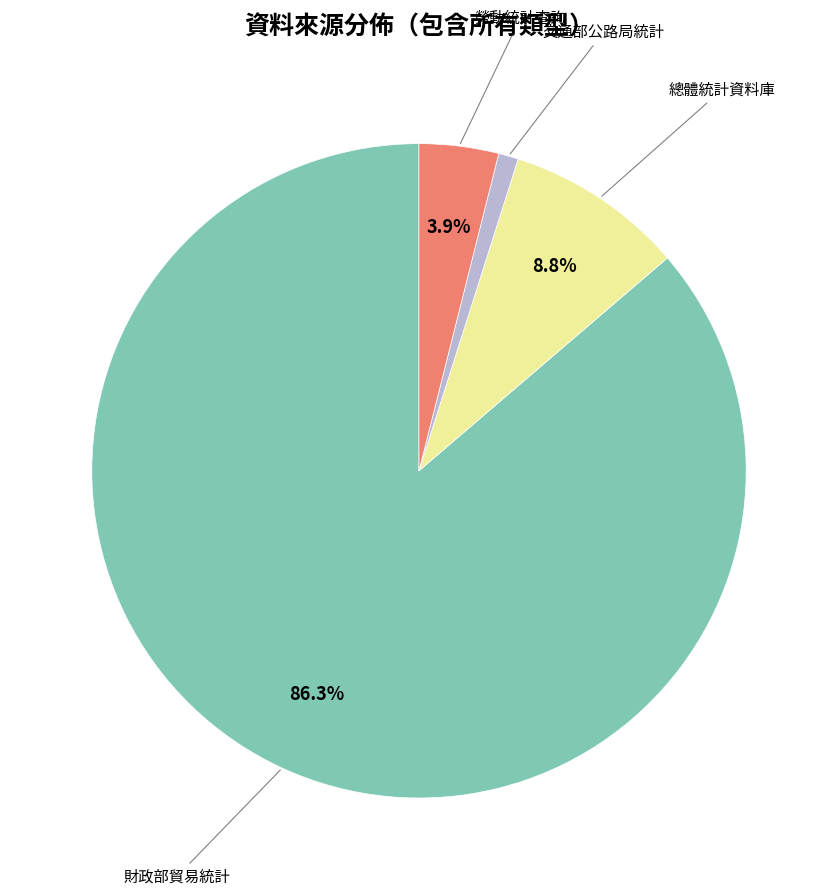

Does any single category account for the majority?

Yes